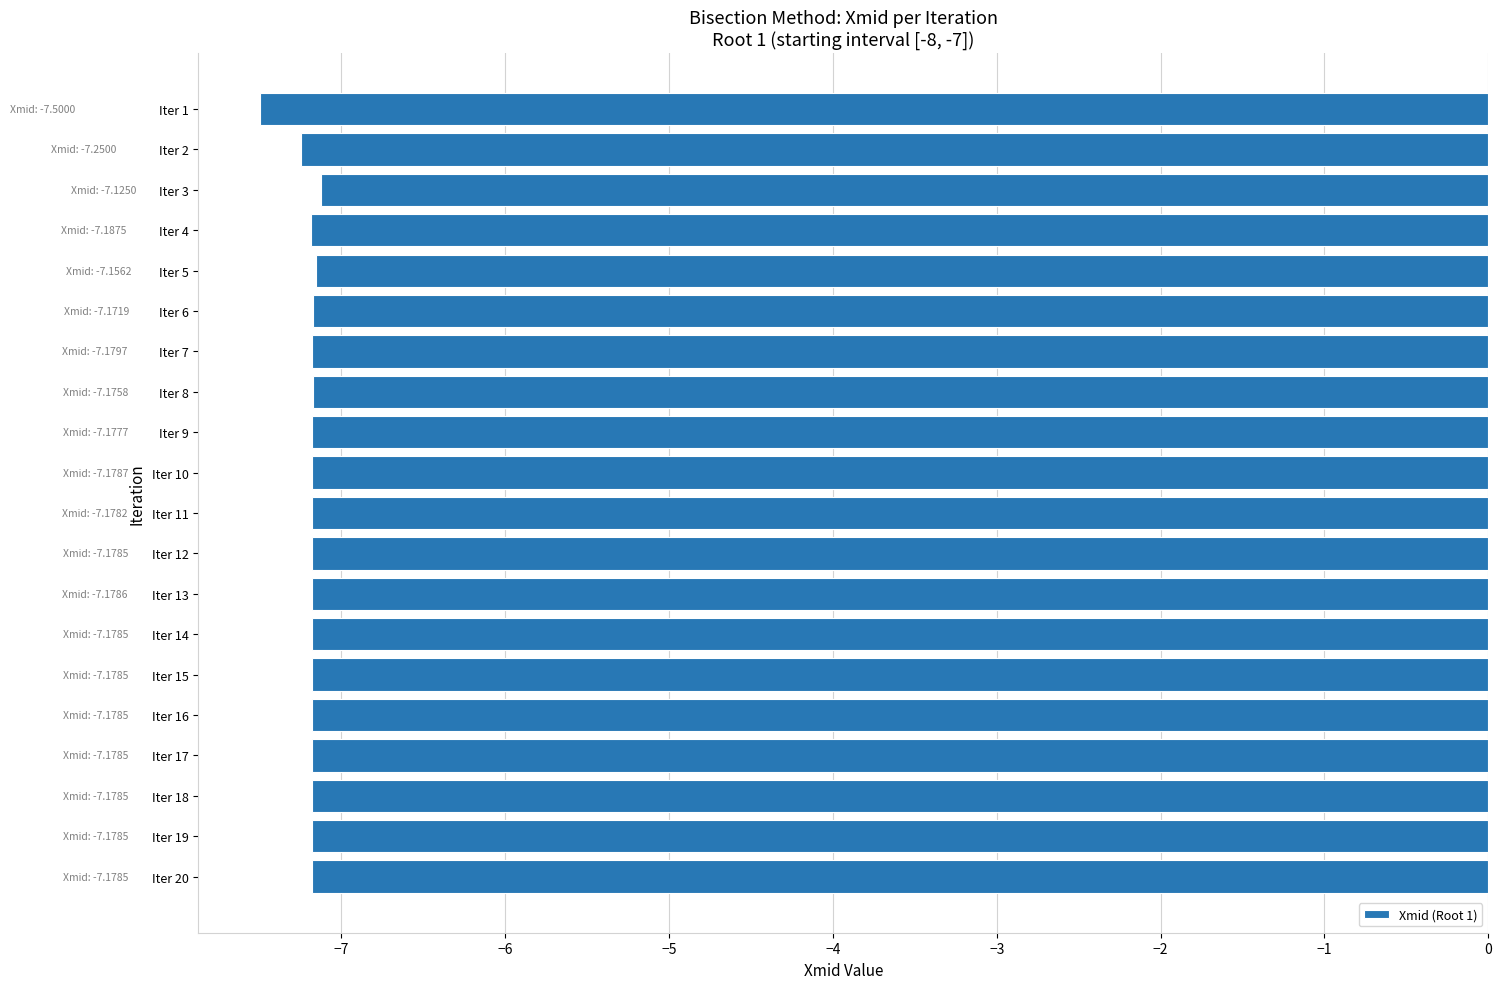

Is it true that the value at Iter 5 is -7.2?

True